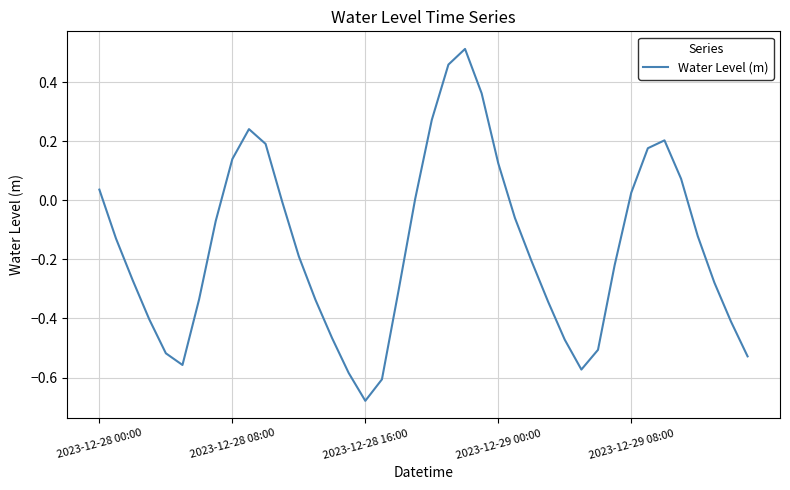

What is the difference between the maximum and minimum values?

1.2